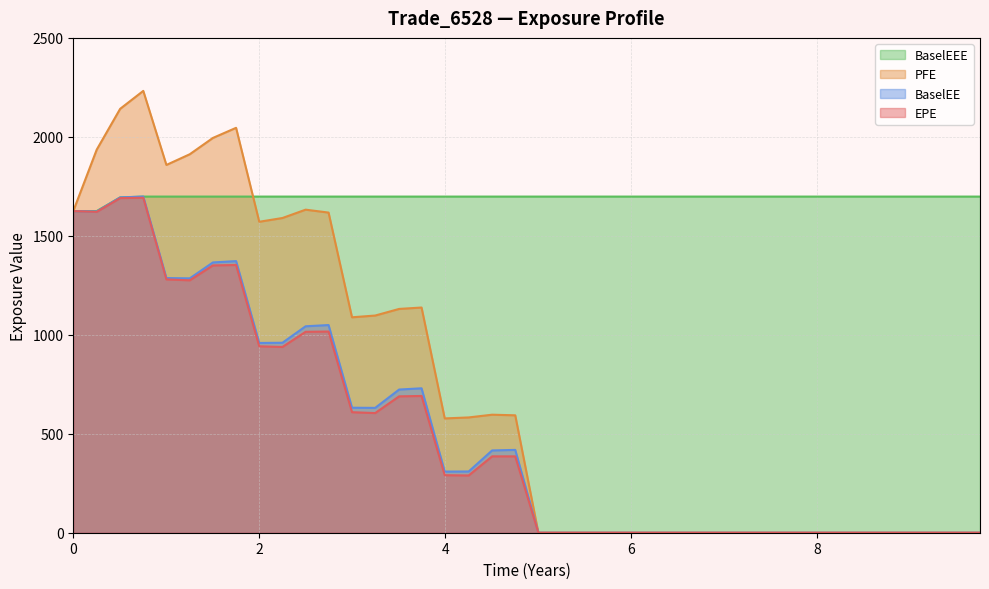

Which series has the largest total across all categories?

BaselEEE